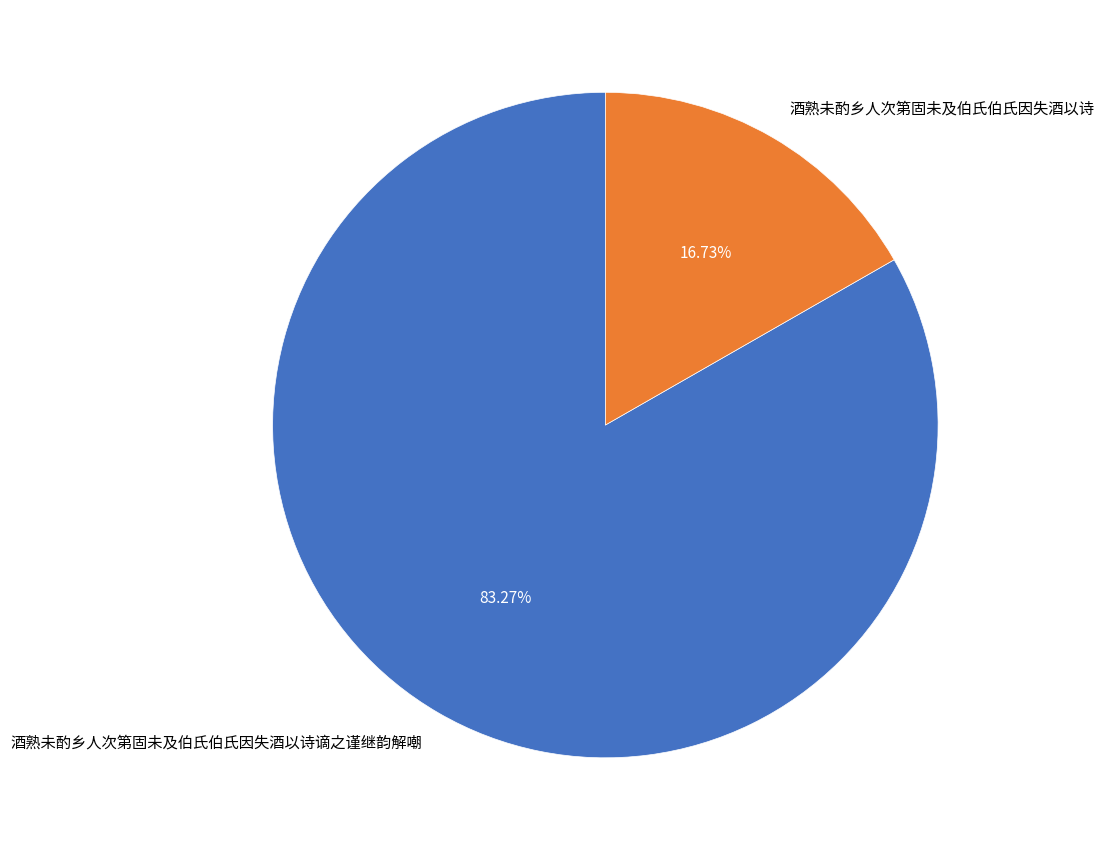

What is the total percentage of 酒熟未酌乡人次第固未及伯氏伯氏因失酒以诗 and 酒熟未酌乡人次第固未及伯氏伯氏因失酒以诗谪之谨继韵解嘲?

100.0%